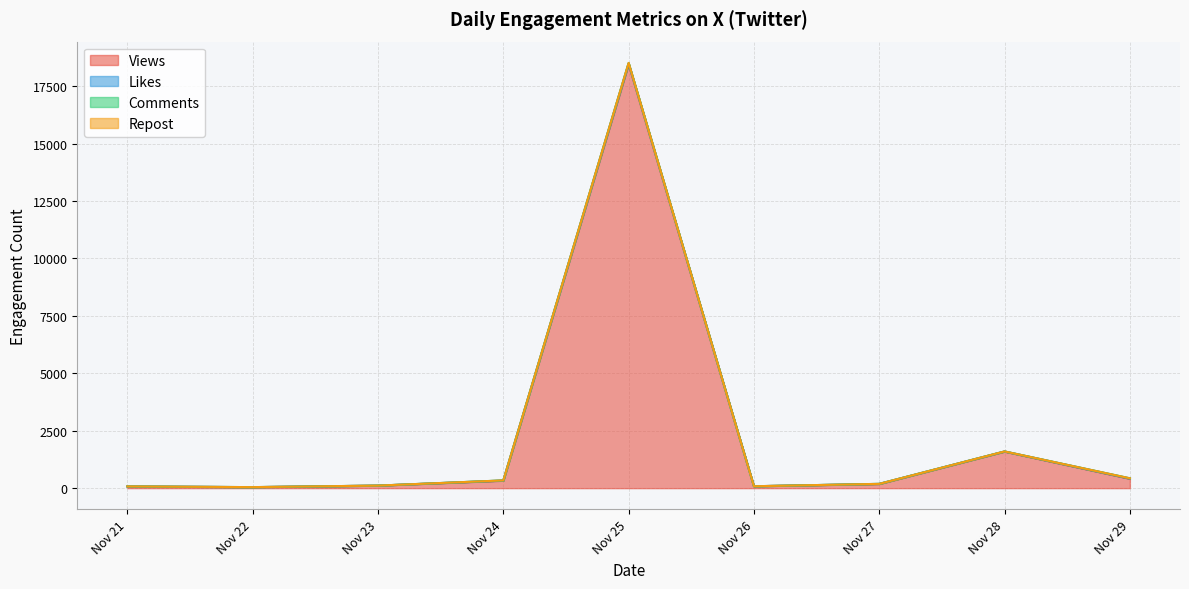

True or false: Comments and Views intersect in this chart.

False